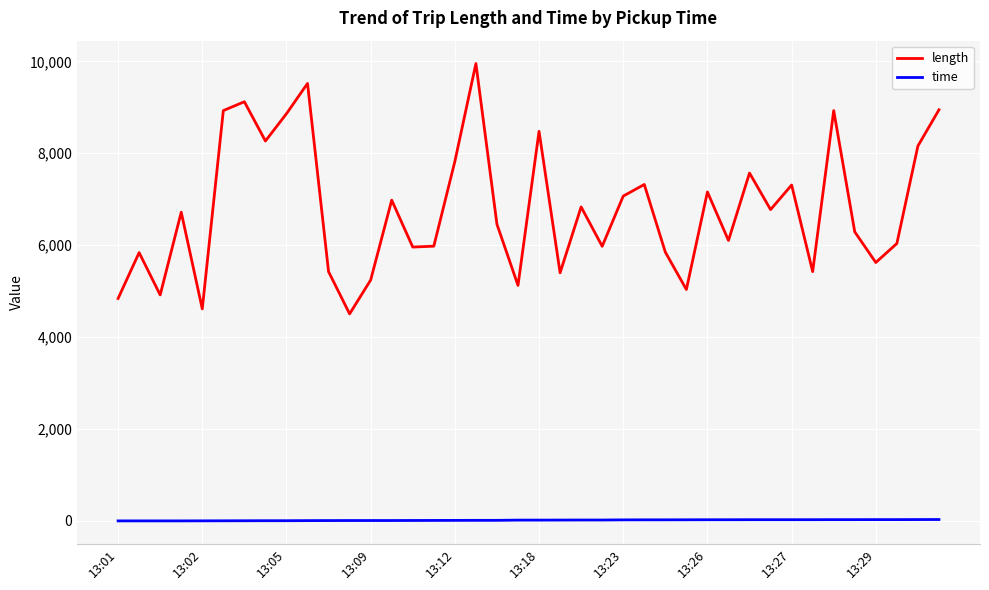

Is this an area chart (filled region under the line)?

No